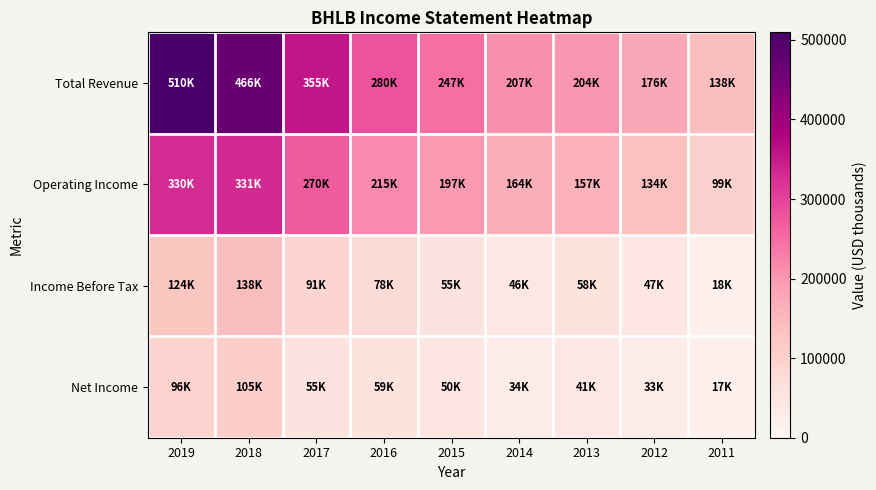

Reading left to right, list all the values displayed in this chart.

Total Revenue: 2019=509500	2018=465900	2017=355100	2016=280400	2015=247000	2014=207000	2013=203700	2012=175900	2011=138300
Operating Income: 2019=329800	2018=330700	2017=269900	2016=214900	2015=197100	2014=163700	2013=157400	2012=133800	2011=99000
Income Before Tax: 2019=124000	2018=138200	2017=91200	2016=77500	2015=54600	2014=45500	2013=58200	2012=47000	2011=18300
Net Income: 2019=96500	2018=104800	2017=55000	2016=58700	2015=49500	2014=33700	2013=41100	2012=33200	2011=17300